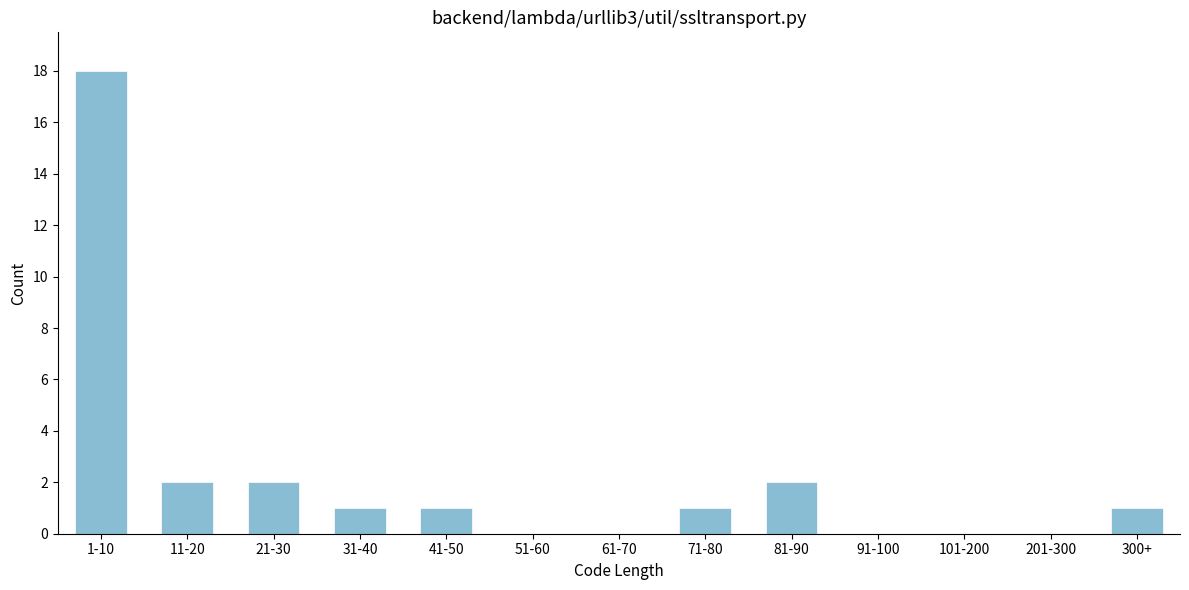

Reading right to left, extract all data points from this chart.

300+=1	201-300=0	101-200=0	91-100=0	81-90=2	71-80=1	61-70=0	51-60=0	41-50=1	31-40=1	21-30=2	11-20=2	1-10=18